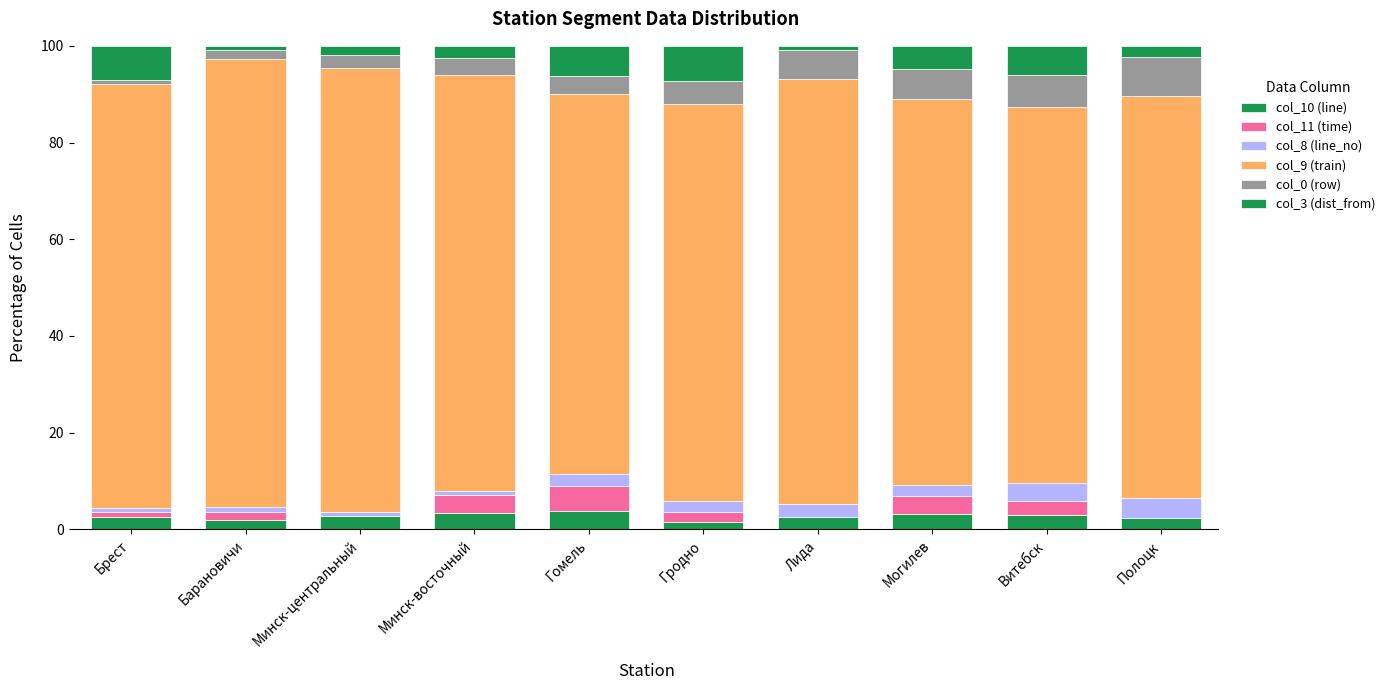

How many data points does each series have?

10